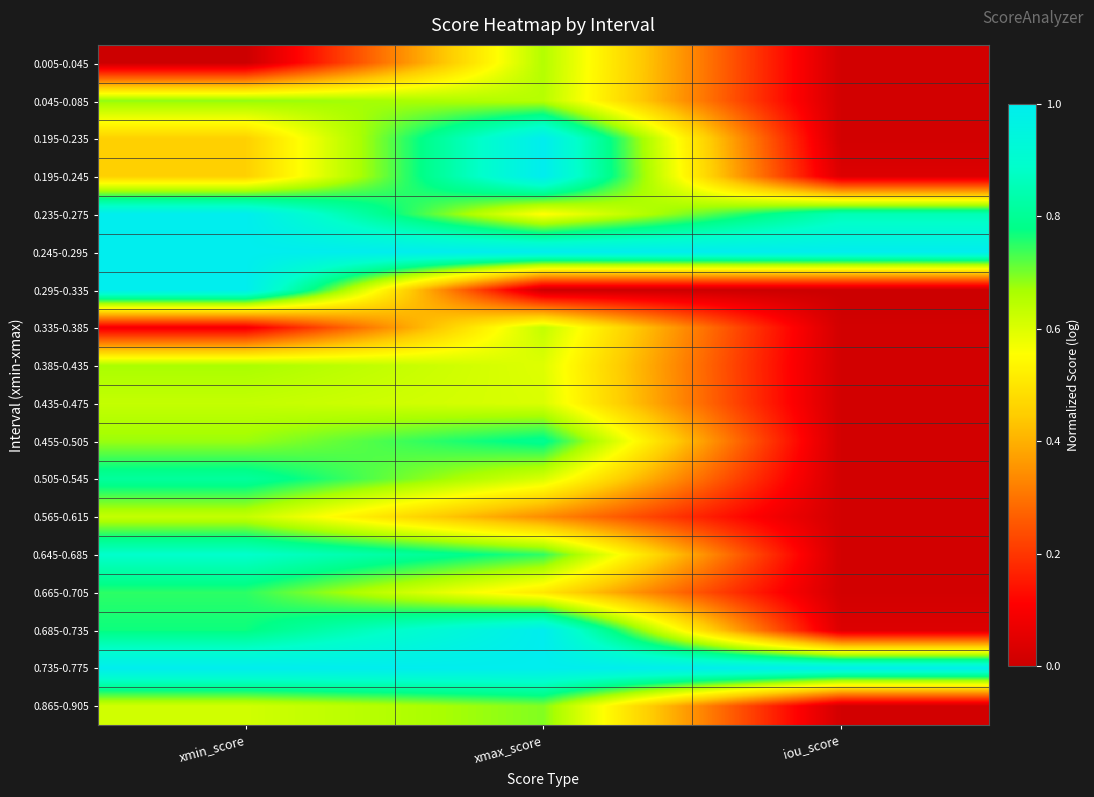

Between xmin_score and xmax_score, which is larger?

xmax_score